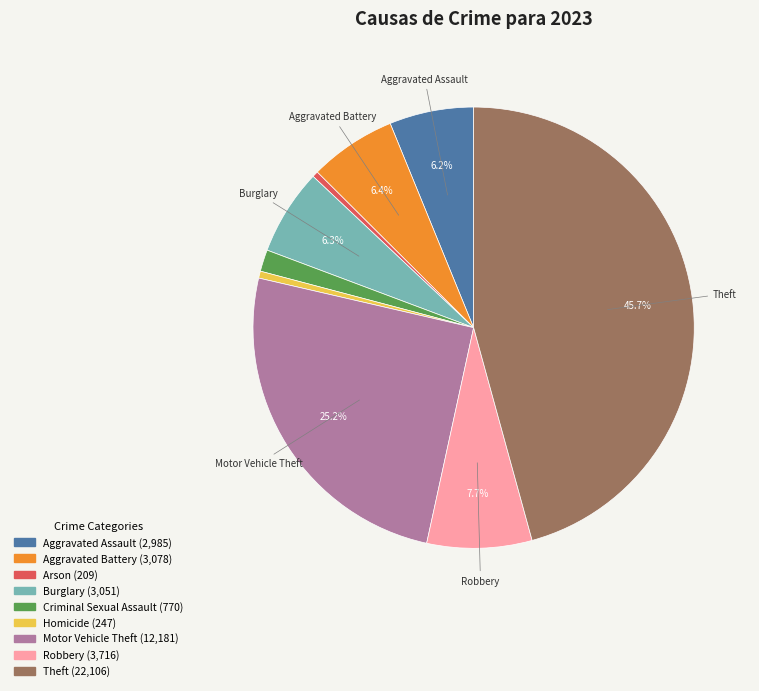

Does any single category account for the majority?

No